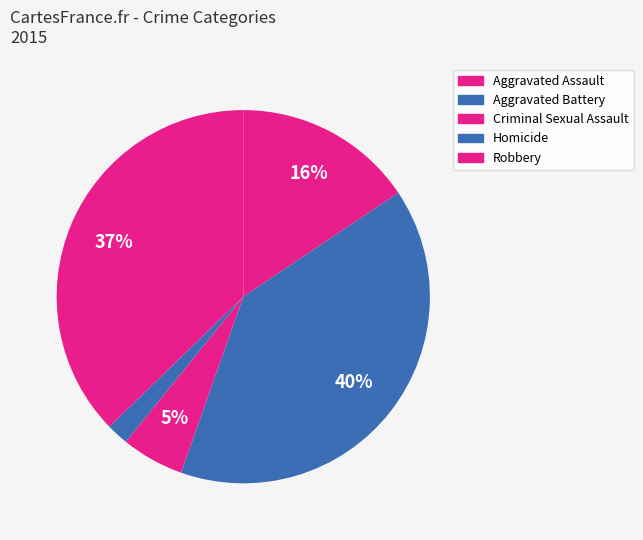

Which category has the biggest portion of the pie?

Aggravated Battery